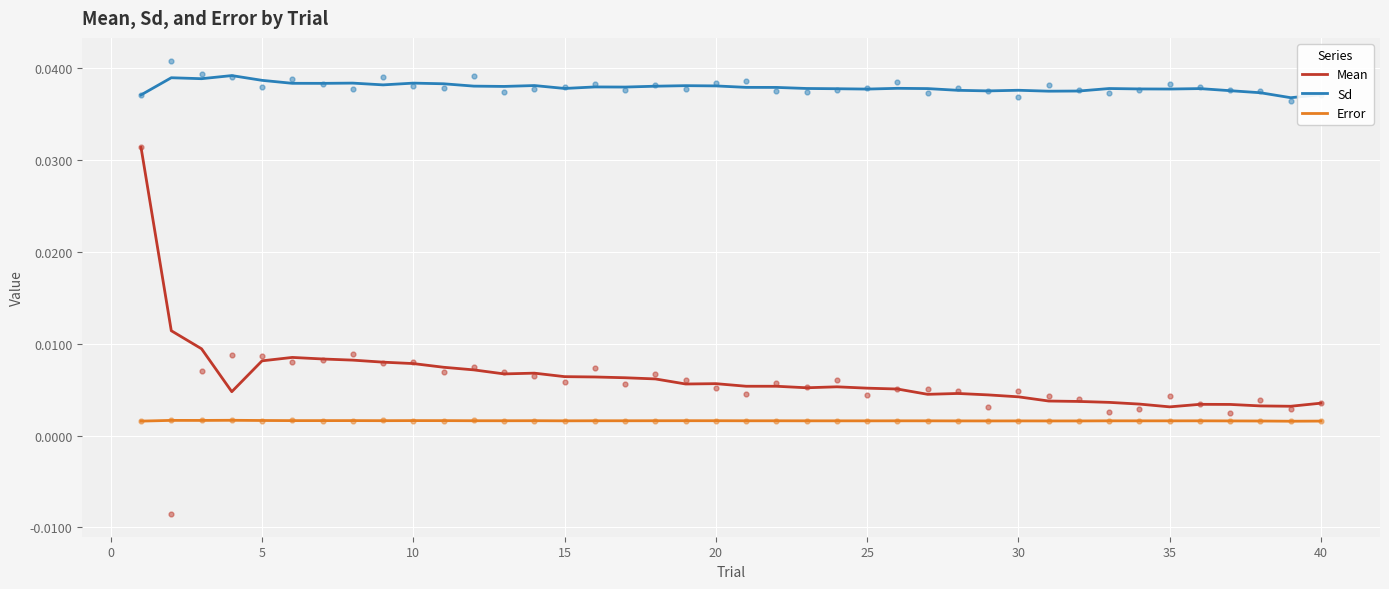

Which series contains the lowest Y value?

Error